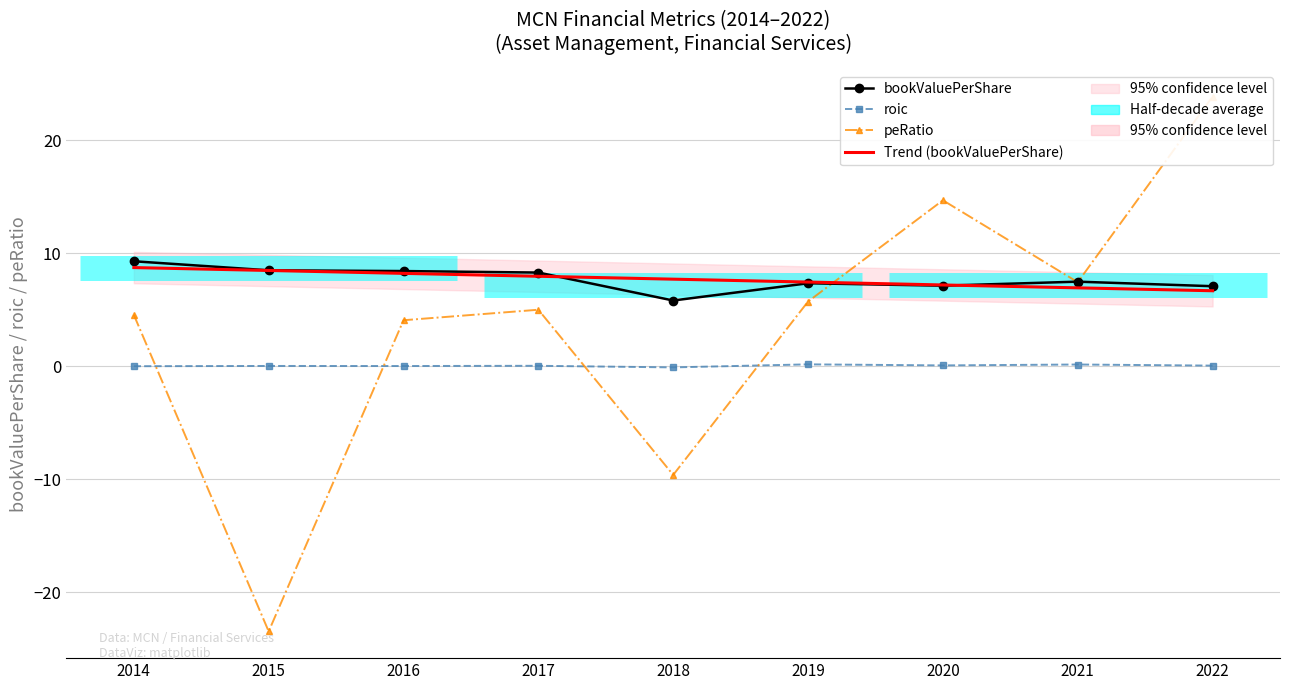

Reading right to left, transcribe all the data shown in this chart.

bookValuePerShare: 7.1	7.5	7.1	7.3	5.8	8.3	8.4	8.5	9.3
roic: 0.0	0.1	0.1	0.2	-0.1	0.0	0.0	0.0	-0.0
peRatio: 23.8	7.4	14.7	5.7	-9.6	5.0	4.1	-23.5	4.5
Trend (bookValuePerShare): 6.7	6.9	7.2	7.4	7.7	8.0	8.2	8.5	8.7